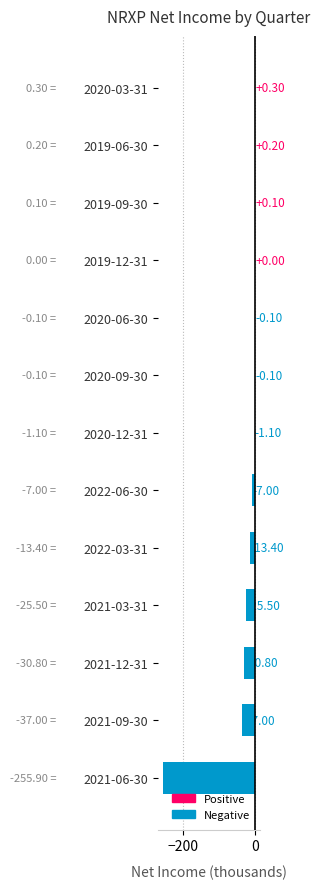

What is the sum of all values?

-370.3